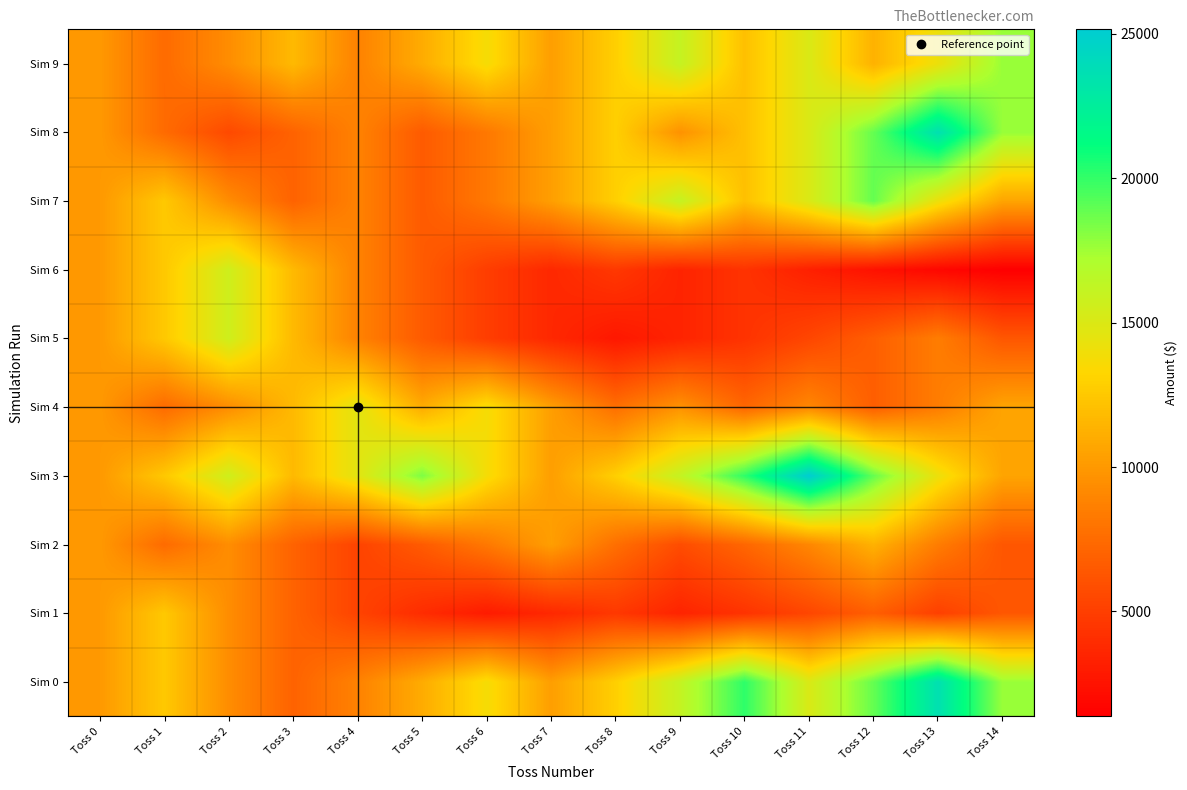

Rank the series by their maximum value, from highest to lowest.

Sim 3, Sim 0, Sim 8, Sim 7, Sim 9, Sim 5, Sim 6, Sim 4, Sim 1, Sim 2